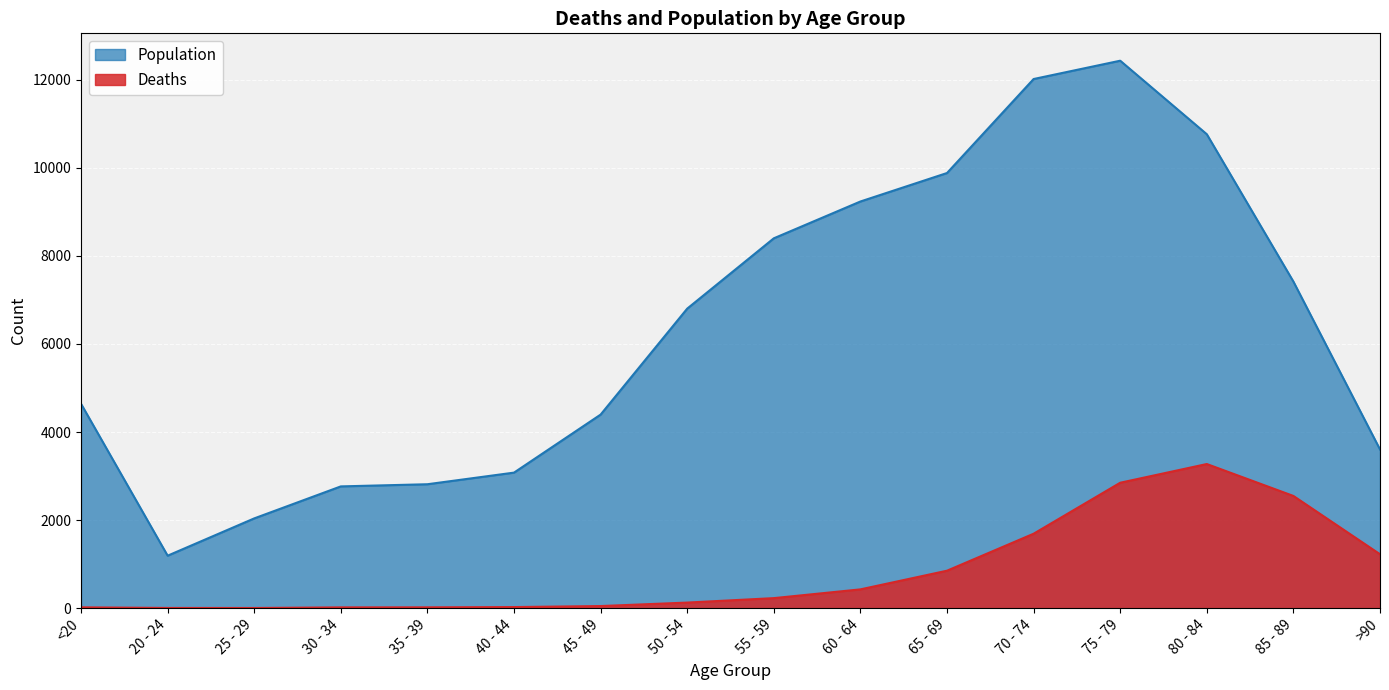

What is the greatest value displayed?

12434